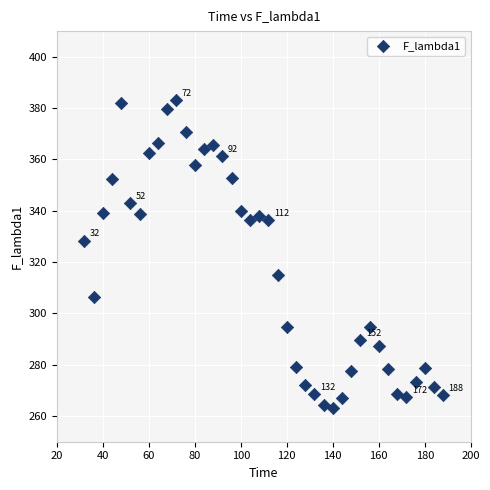

What Y value in the scatter plot is closest to 323?

328.4